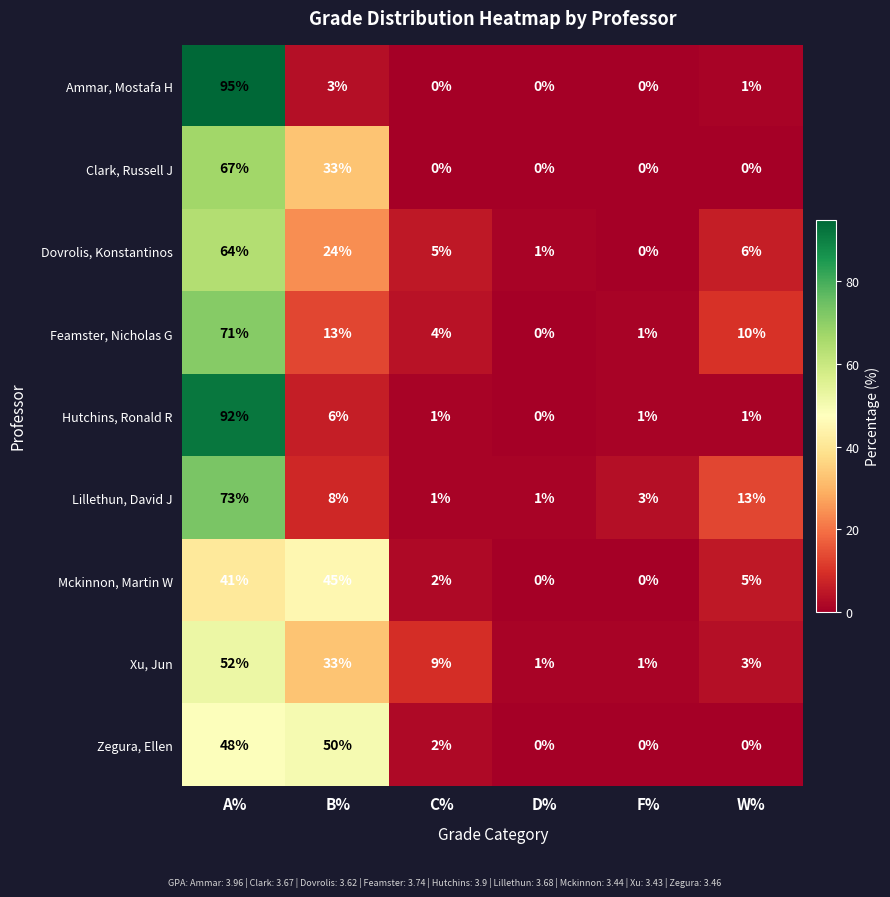

Is it true that Dovrolis, Konstantinos equals -32 at F%?

False